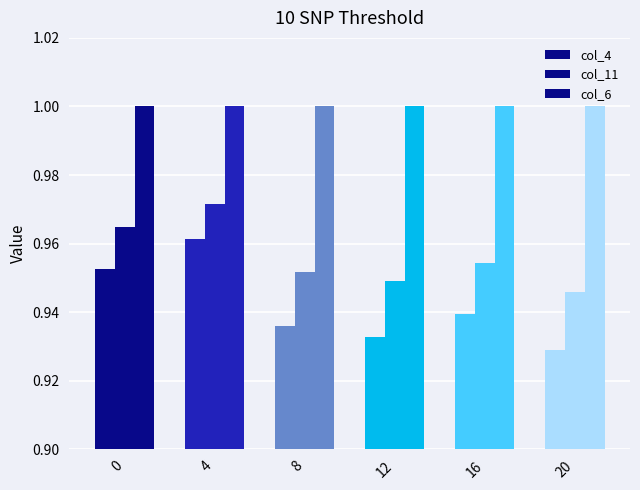

How many bars are there in total?

18